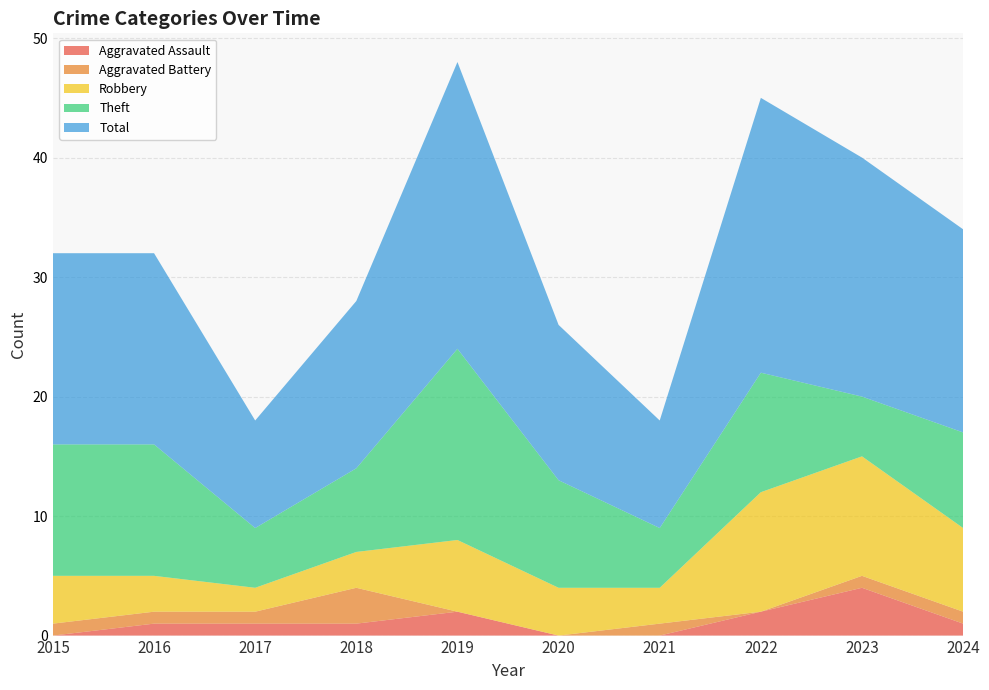

Reading left to right, list all the values displayed in this chart.

Aggravated Assault: 2015=0	2016=1	2017=1	2018=1	2019=2	2020=0	2021=0	2022=2	2023=4	2024=1
Aggravated Battery: 2015=1	2016=1	2017=1	2018=3	2019=0	2020=0	2021=1	2022=0	2023=1	2024=1
Robbery: 2015=4	2016=3	2017=2	2018=3	2019=6	2020=4	2021=3	2022=10	2023=10	2024=7
Theft: 2015=11	2016=11	2017=5	2018=7	2019=16	2020=9	2021=5	2022=10	2023=5	2024=8
Total: 2015=16	2016=16	2017=9	2018=14	2019=24	2020=13	2021=9	2022=23	2023=20	2024=17